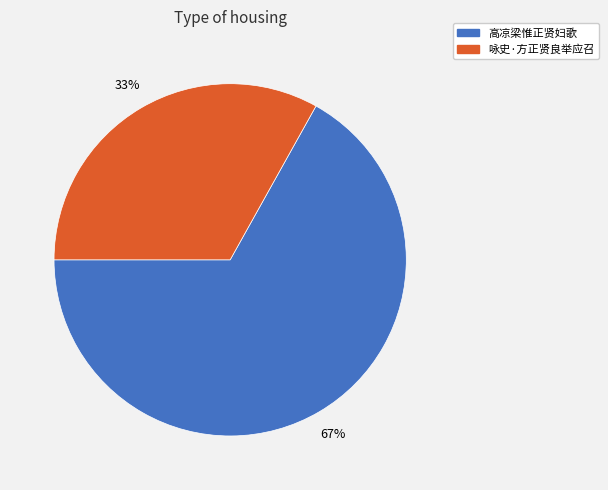

Is there a majority slice in this chart?

Yes